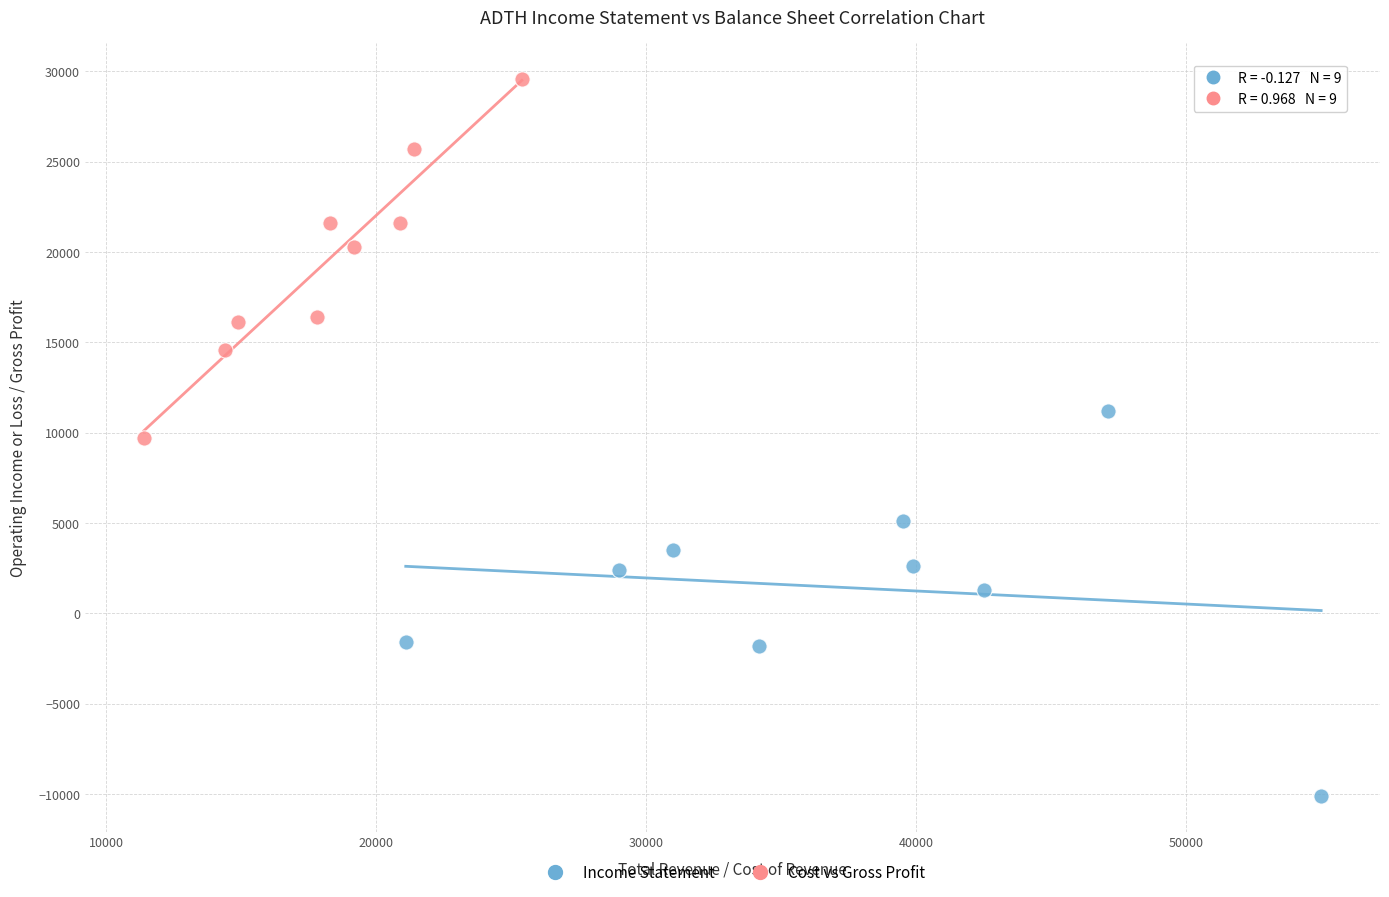

Which series contains the highest Y value?

Cost vs Gross Profit